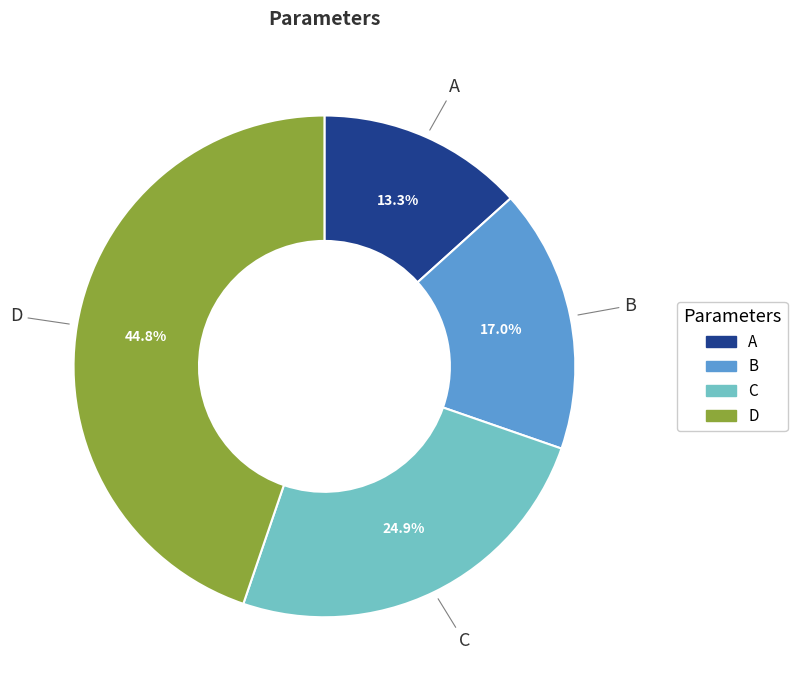

To the nearest percent, what is the average slice percentage?

25%